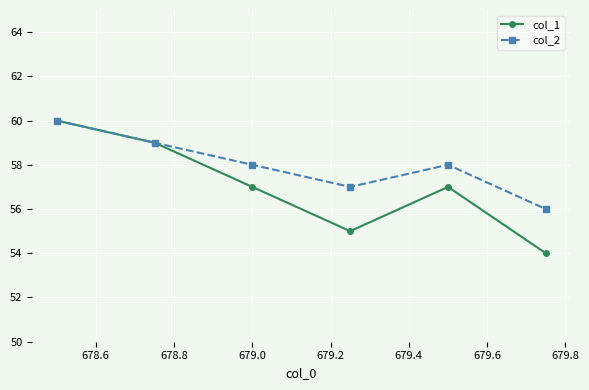

Which series has the largest total across all categories?

col_2